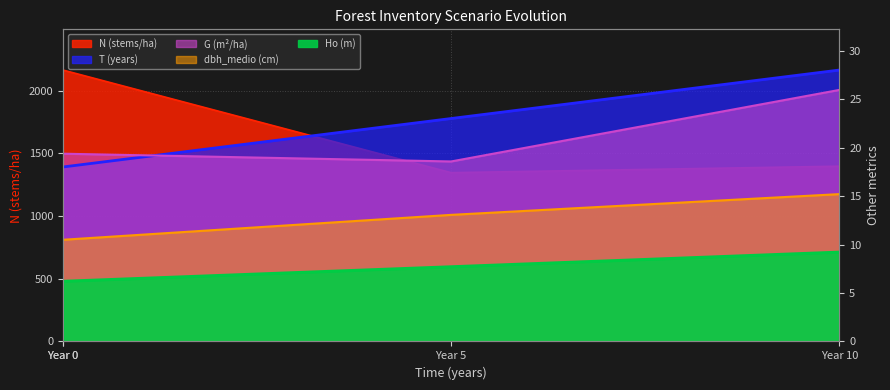

True or false: Ho and N intersect in this chart.

False